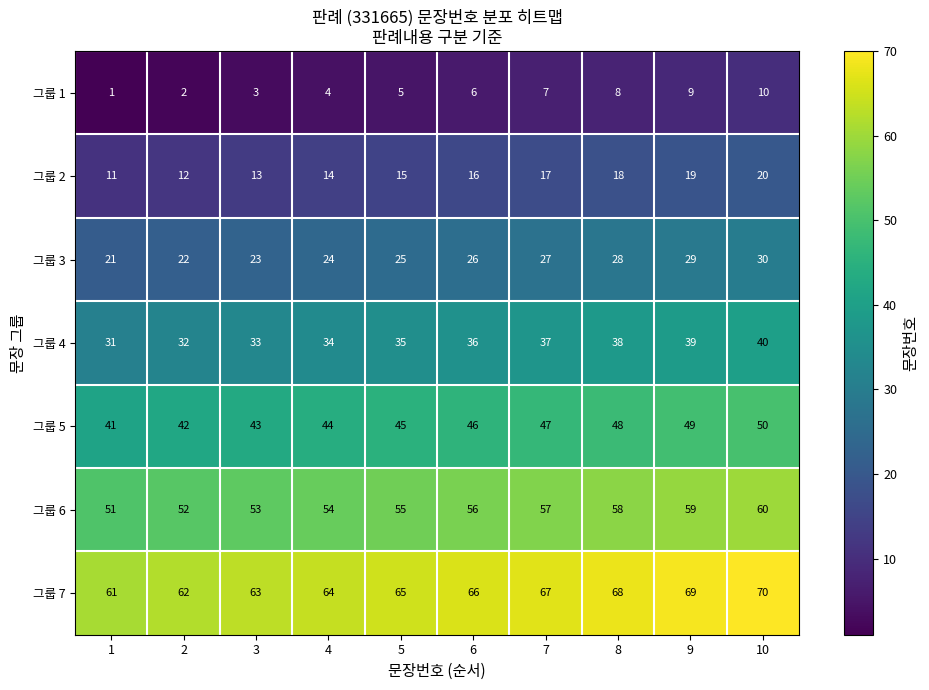

The value of 그룹 5 at 6 is 71. True or false?

False